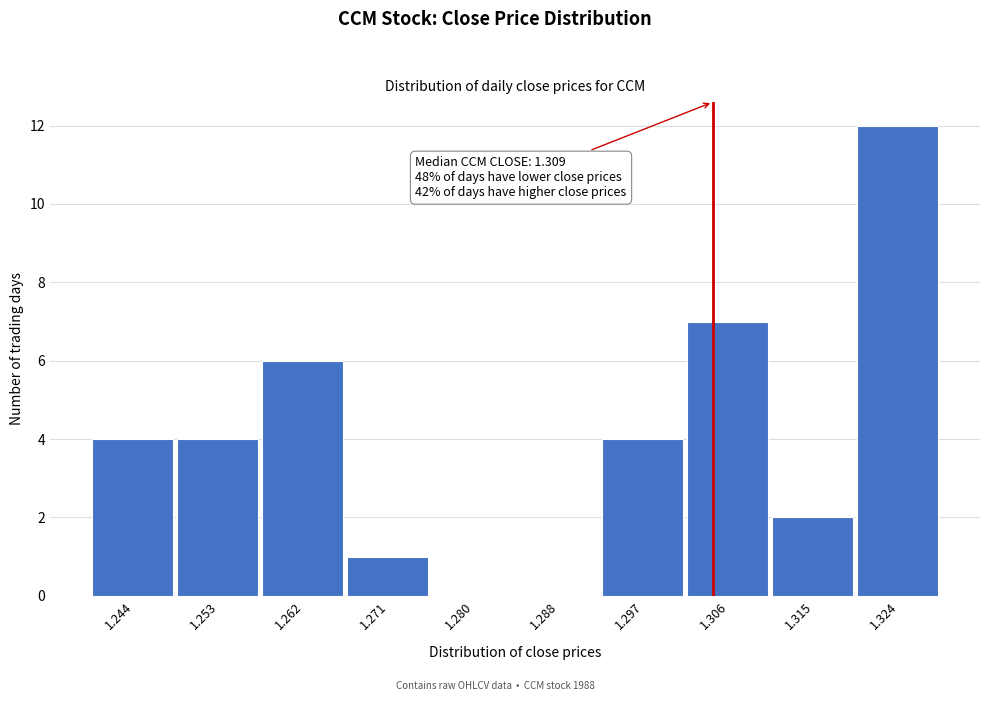

Reading left to right, what are all the values shown in this chart?

1.244=4	1.253=4	1.262=6	1.271=1	1.280=0	1.288=0	1.297=4	1.306=7	1.315=2	1.324=12